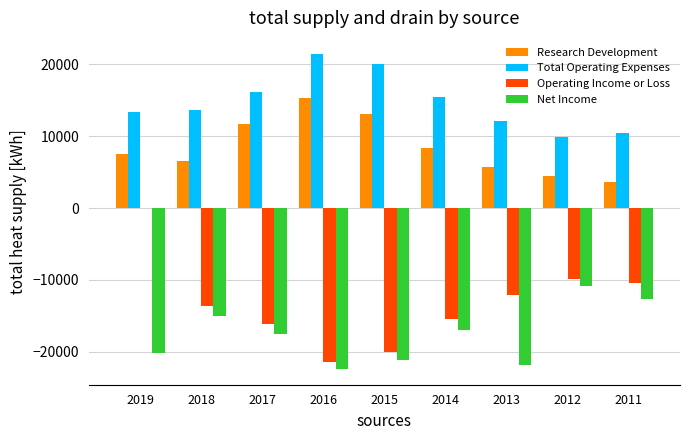

What is the difference between the Operating Income or Loss values at 2015 and 2019?

20100